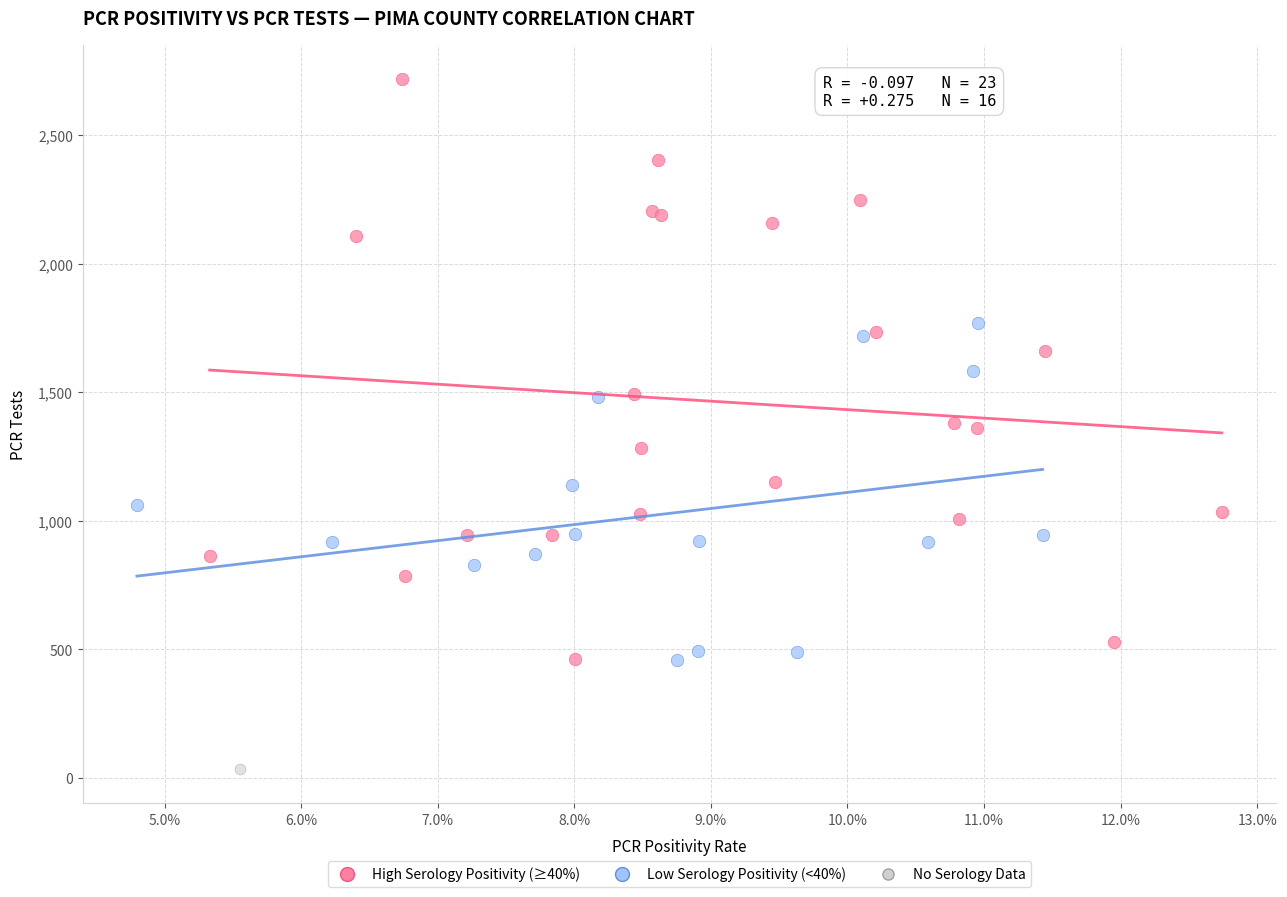

What are all the series names shown in the legend?

High Serology Positivity (≥40%), Low Serology Positivity (<40%), No Serology Data